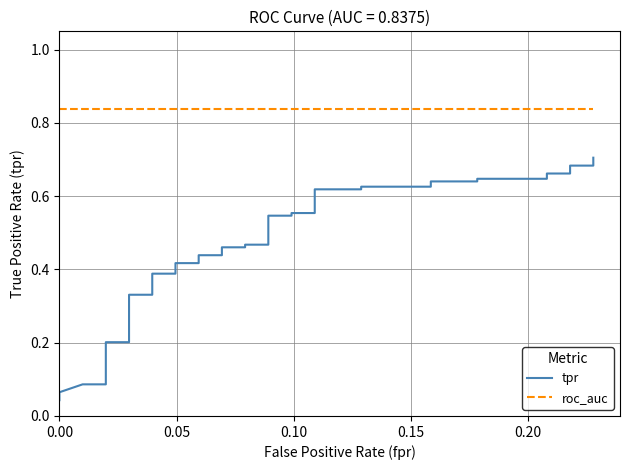

What are all the series names shown in the legend?

tpr, roc_auc